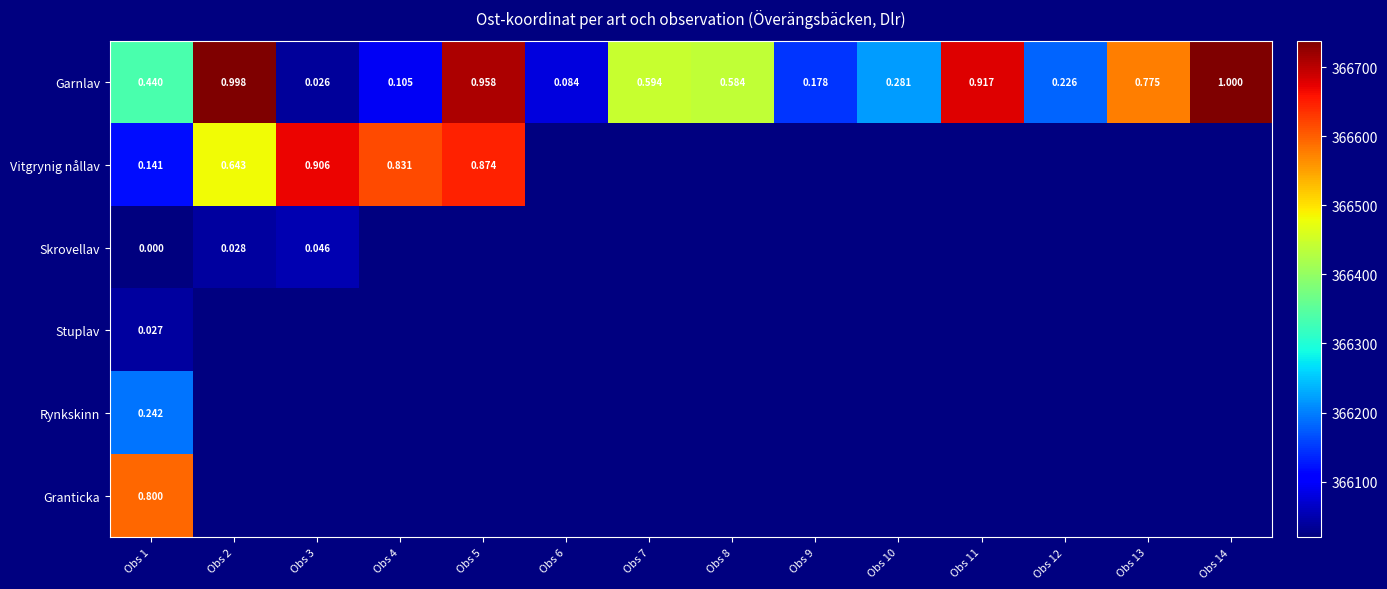

How many categories are shown in the chart?

14